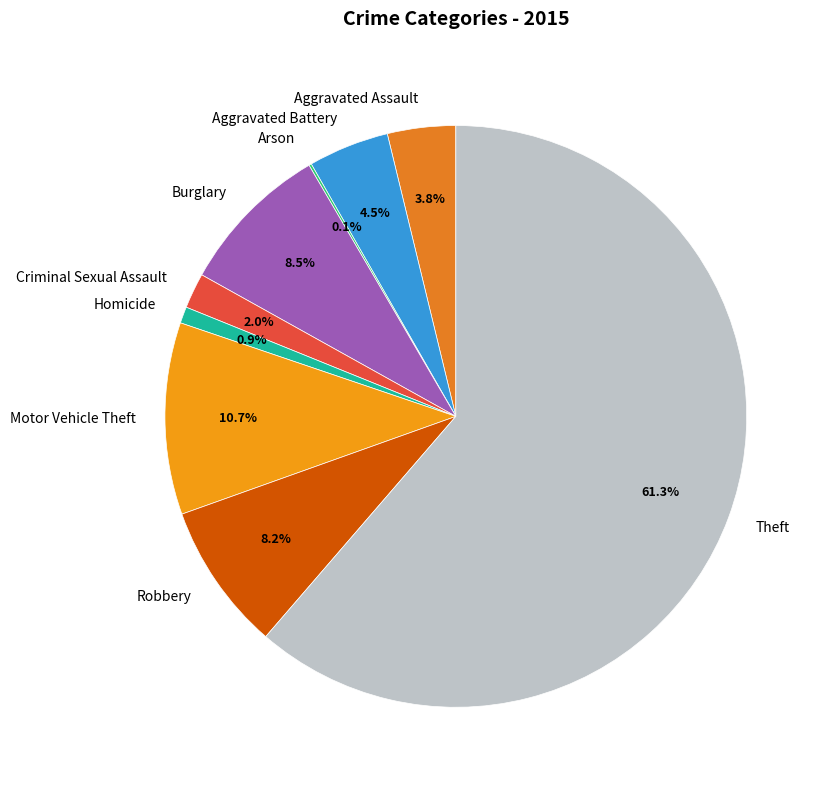

To the nearest percent, what percentage of the pie is Homicide?

1%